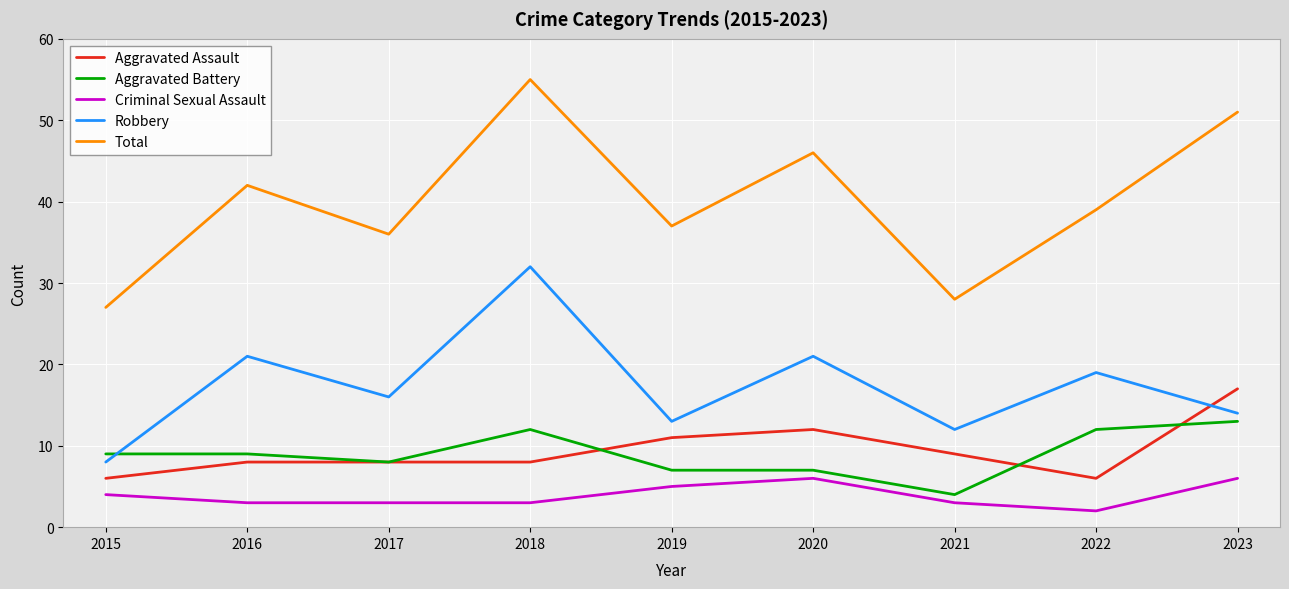

Reading right to left, list all the values displayed in this chart.

Aggravated Assault: 2023=17	2022=6	2021=9	2020=12	2019=11	2018=8	2017=8	2016=8	2015=6
Aggravated Battery: 2023=13	2022=12	2021=4	2020=7	2019=7	2018=12	2017=8	2016=9	2015=9
Criminal Sexual Assault: 2023=6	2022=2	2021=3	2020=6	2019=5	2018=3	2017=3	2016=3	2015=4
Robbery: 2023=14	2022=19	2021=12	2020=21	2019=13	2018=32	2017=16	2016=21	2015=8
Total: 2023=51	2022=39	2021=28	2020=46	2019=37	2018=55	2017=36	2016=42	2015=27